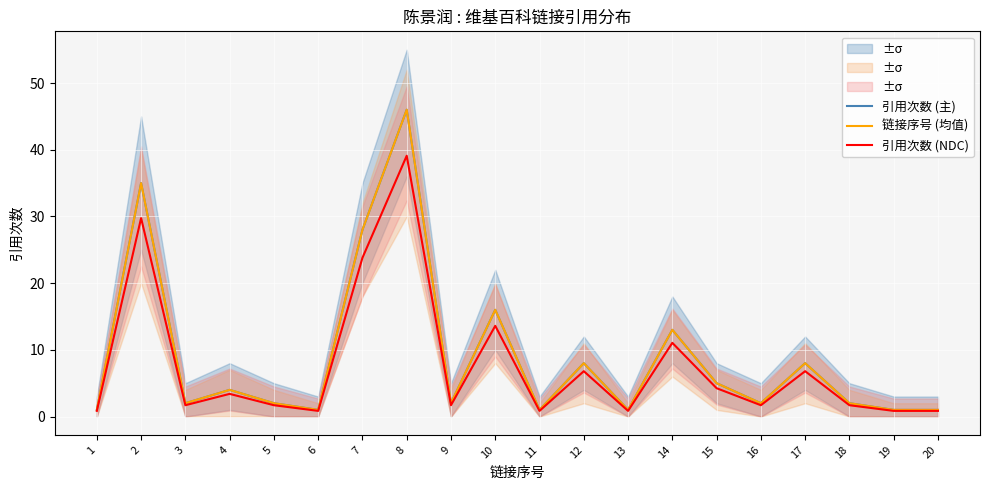

At which label does 链接序号 (均值) first exceed 2?

2